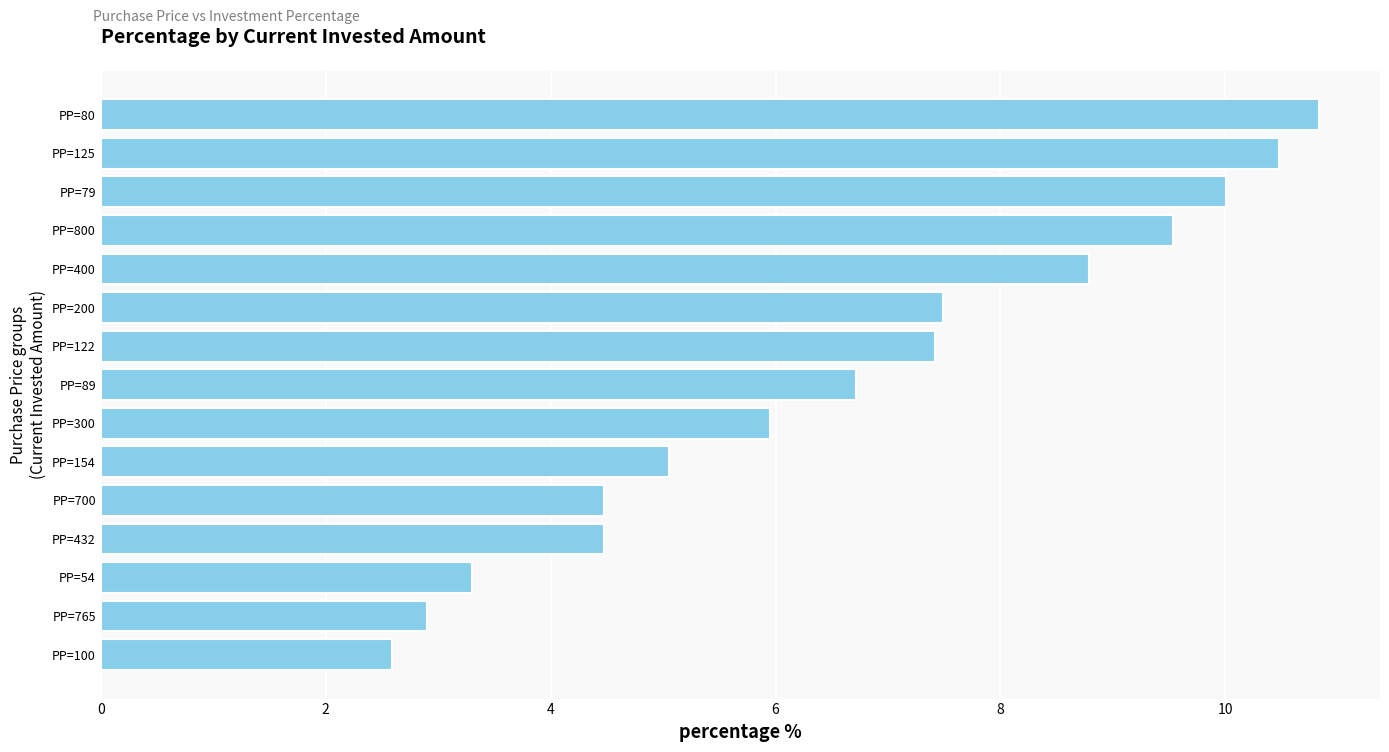

Which has a higher value, PP=765 or PP=200?

PP=200